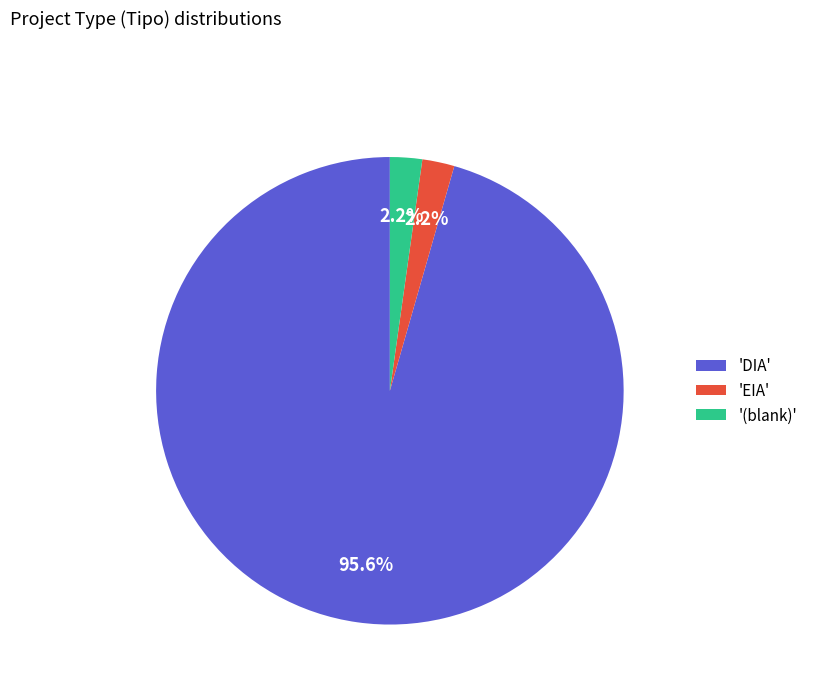

To the nearest percent, what is the difference between the largest and smallest slice percentages?

93%